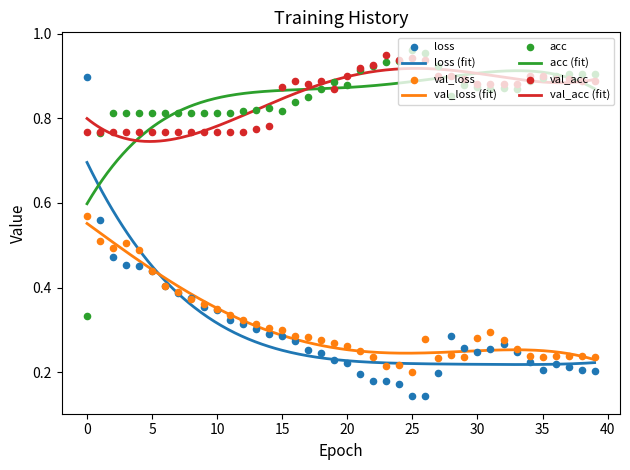

Which series has the widest spread of Y values?

loss